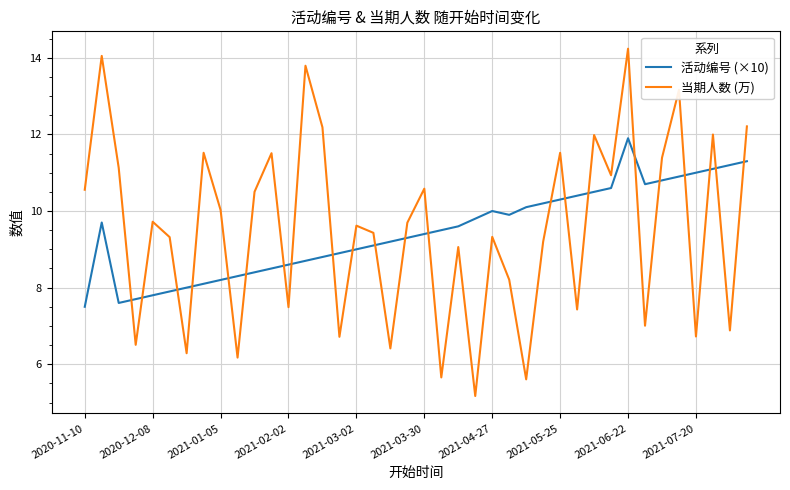

What is the difference between the maximum and minimum values in the 当期人数 (万) series?

9.1